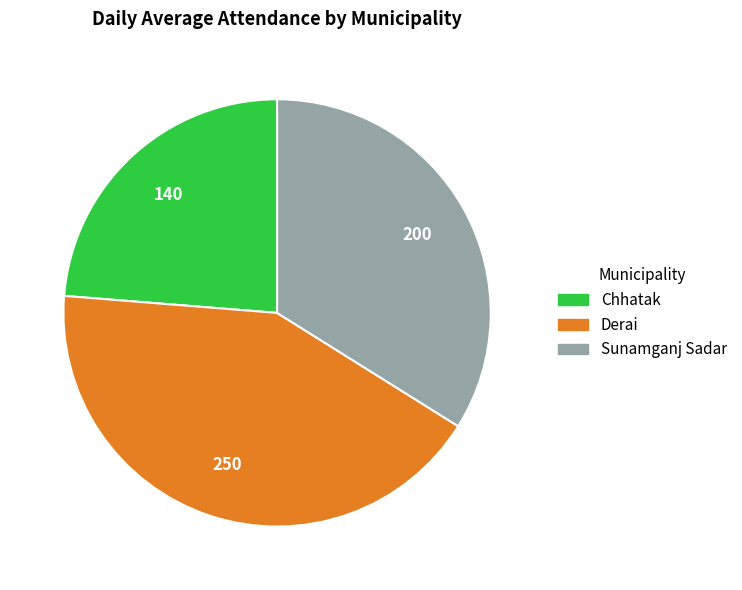

Does Derai represent more than half of the total?

No